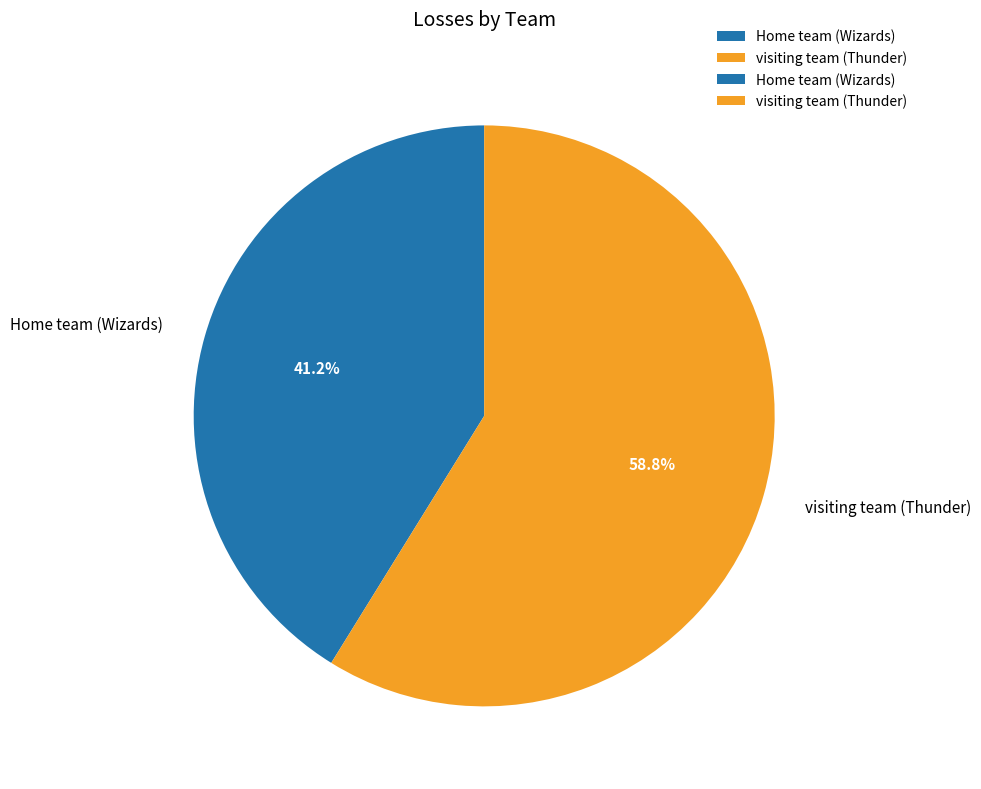

True or false: visiting team (Thunder) accounts for 47% of the total.

False